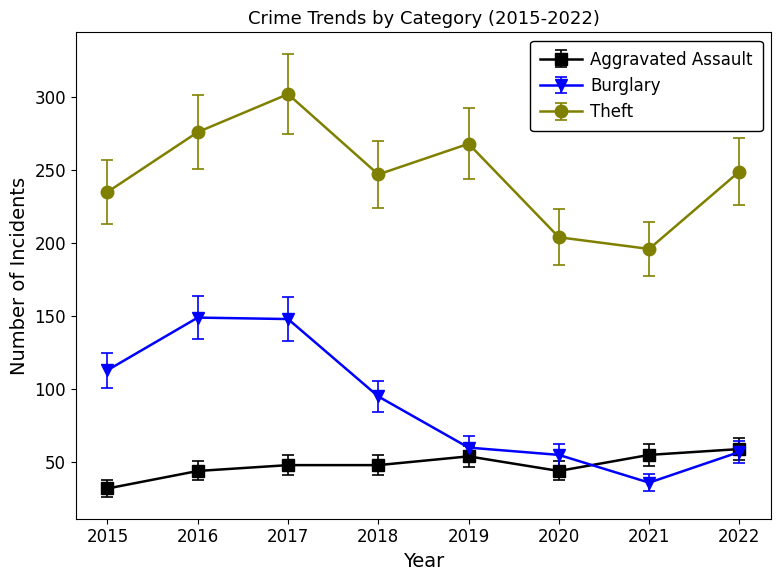

Which series changed the most between 2016 and 2020?

Burglary